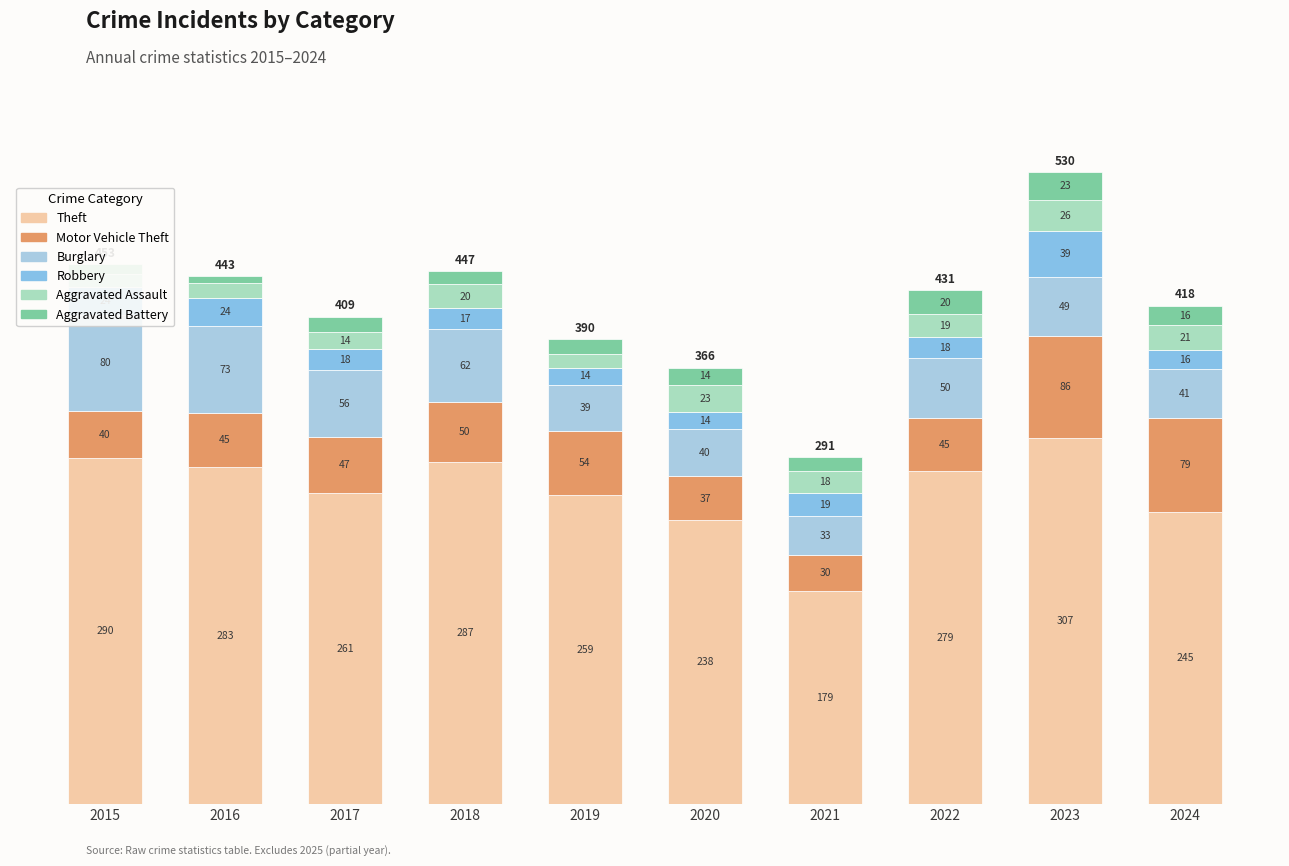

What is the total value across all series at 2022?

431